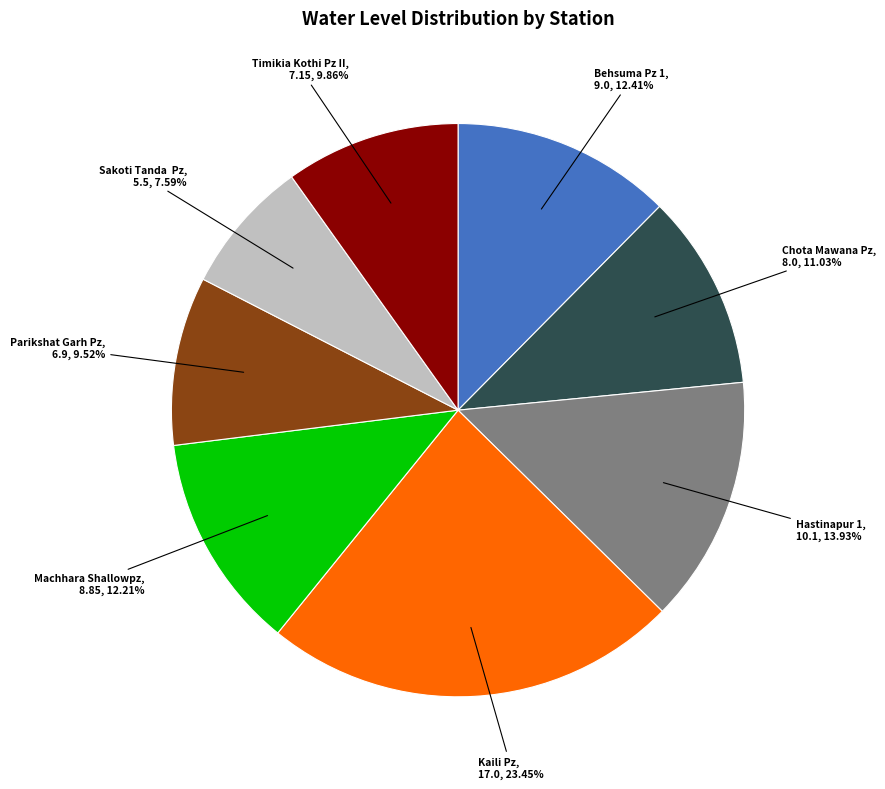

How many segments does this pie chart have?

8